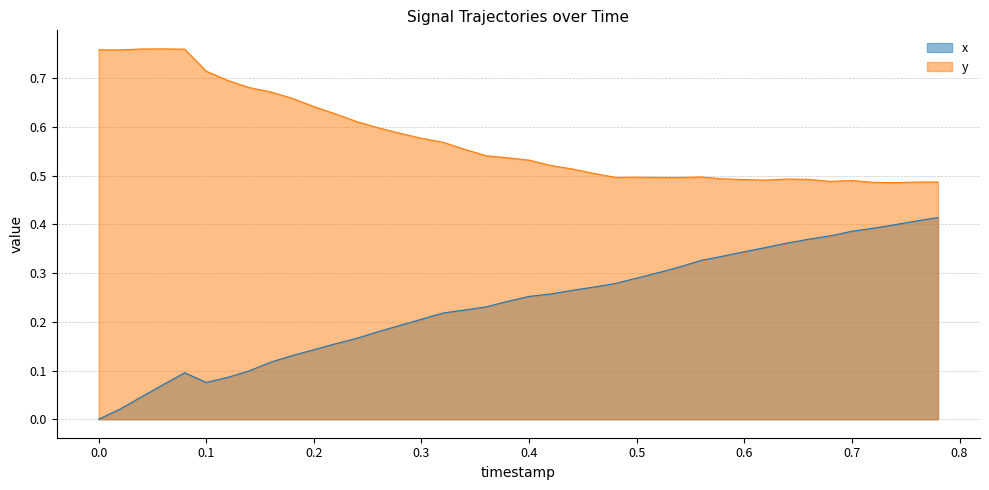

Does the chart display data point markers on the line(s)?

No